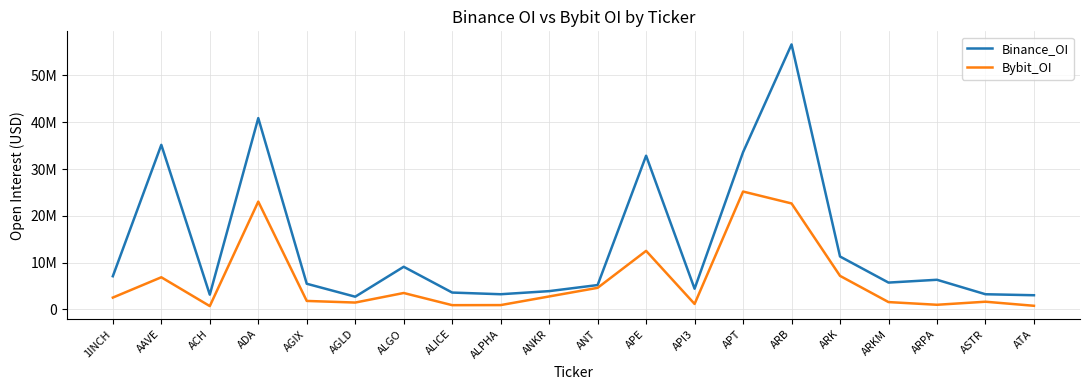

What is the difference between the second highest and minimum values in the Bybit_OI series?

22322113